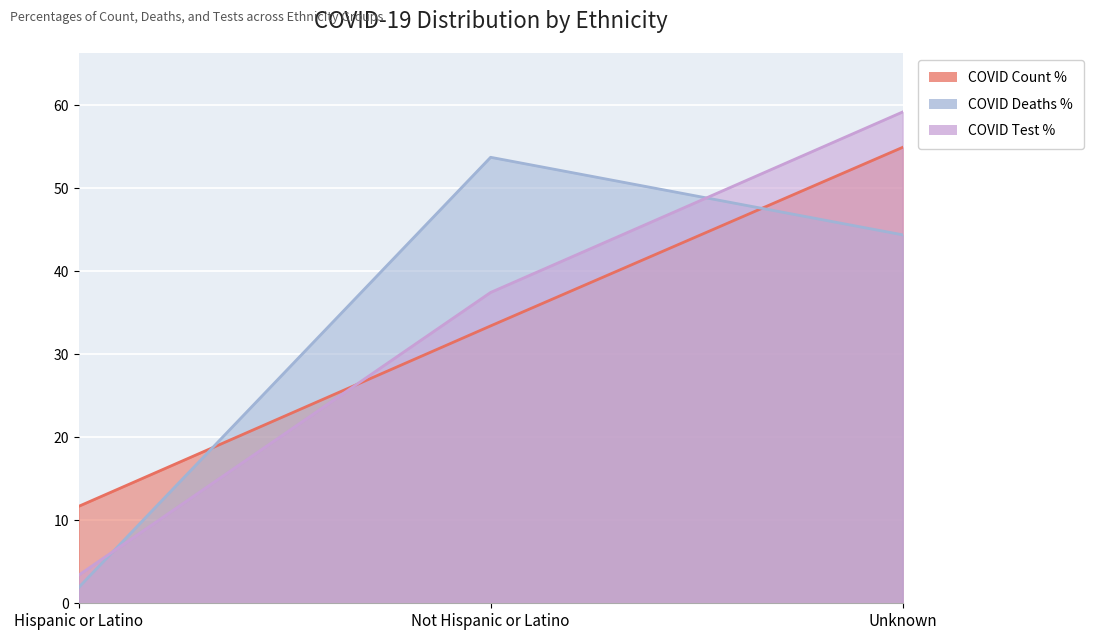

Reading right to left, what are all the values shown in this chart?

COVID_COUNT_PCT: 54.9	33.4	11.7
COVID_DEATHS_PCT: 44.4	53.7	1.9
COVID_TEST_PCT: 59.2	37.4	3.4